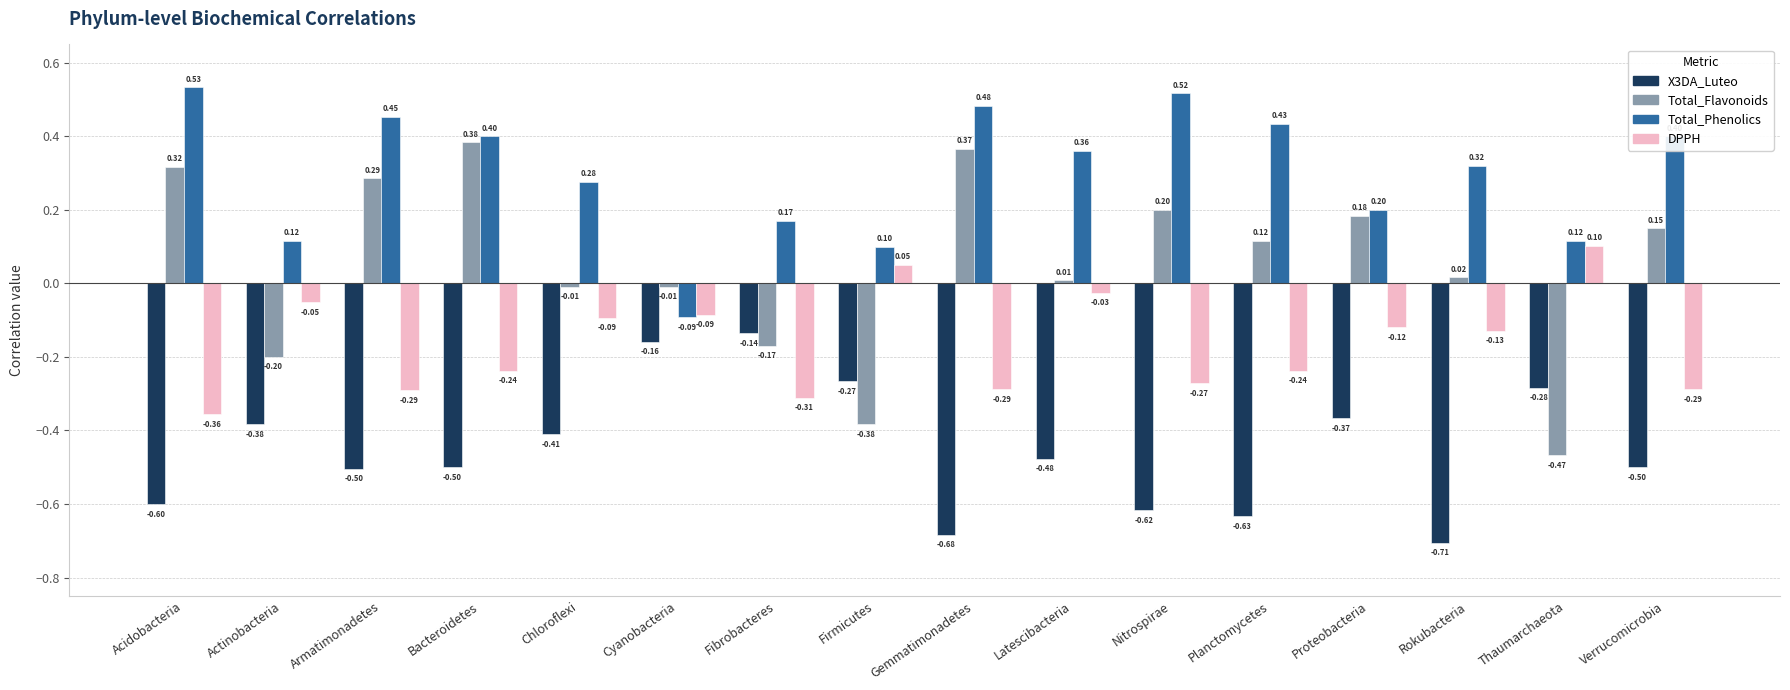

What is the difference between the maximum and minimum values in the Total_Phenolics series?

0.6